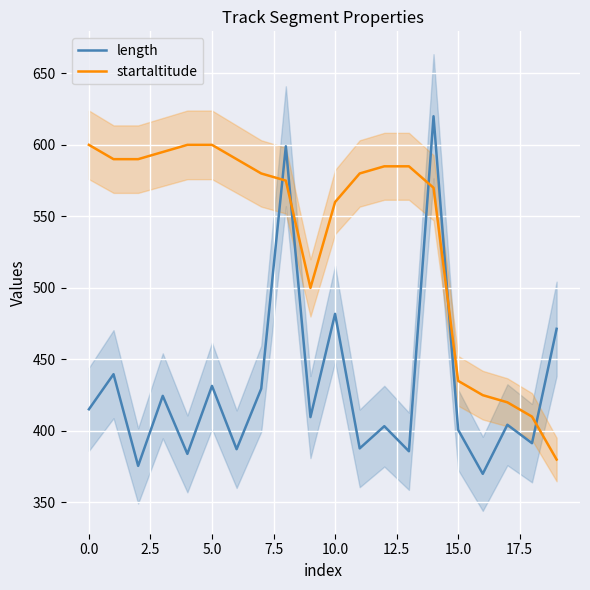

What is the label of the 1st point from the right?

19